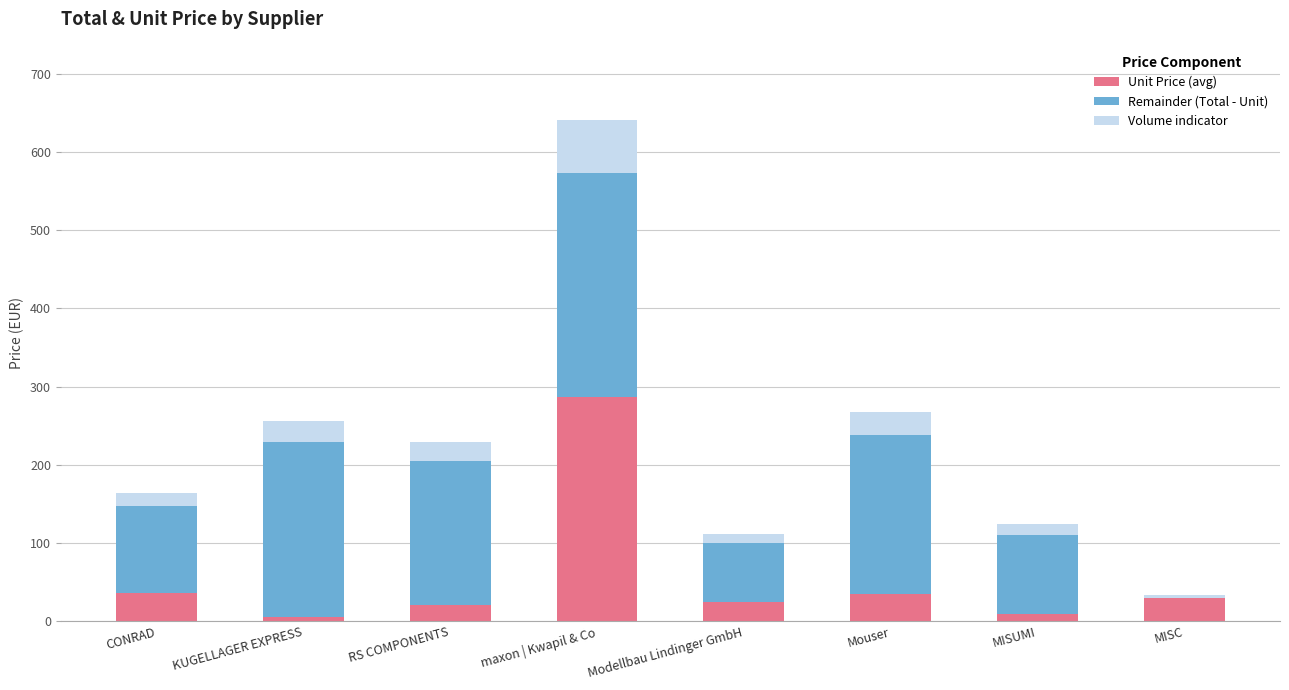

At which category is the sum across all series the highest?

maxon | Kwapil & Co